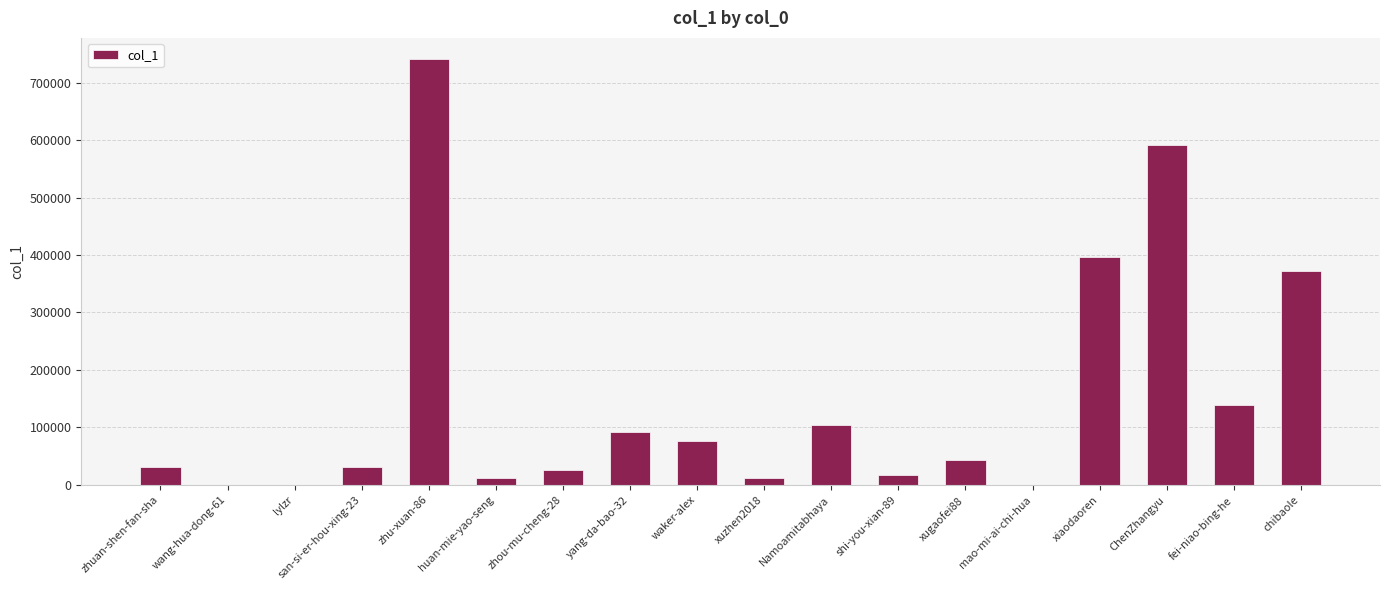

At which category does the chart reach its peak across all series?

zhu-xuan-86